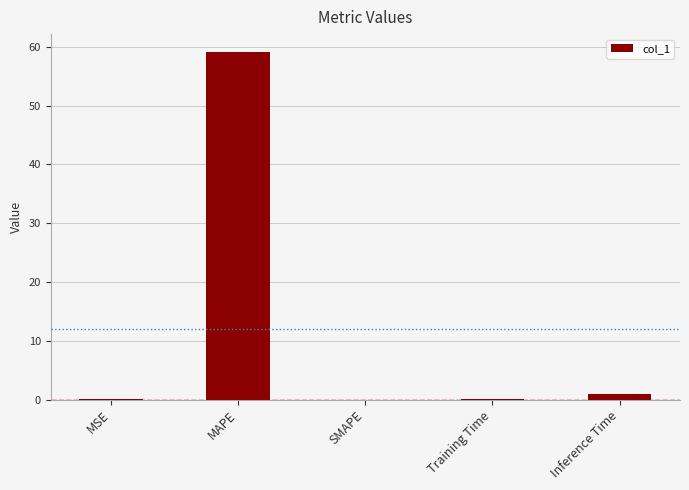

Between MAPE and Inference Time, which is larger?

MAPE